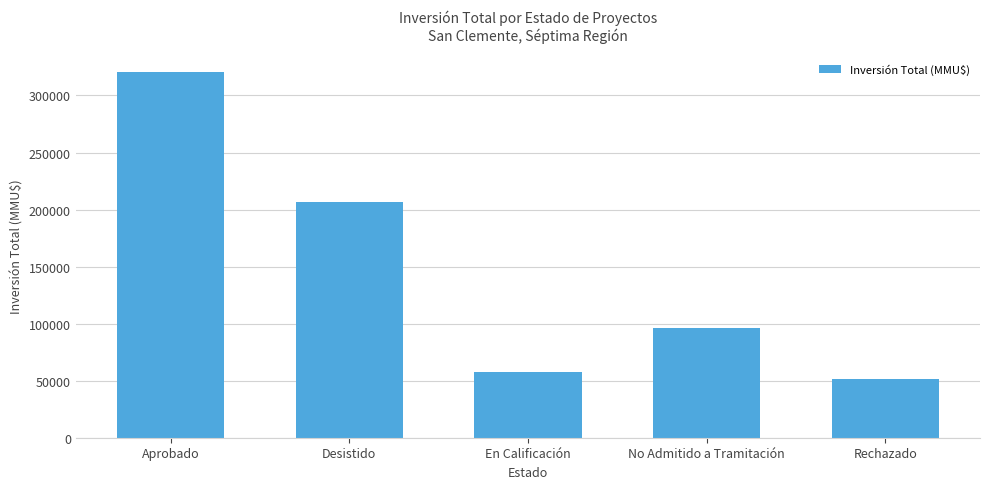

How many bars are there in total?

5